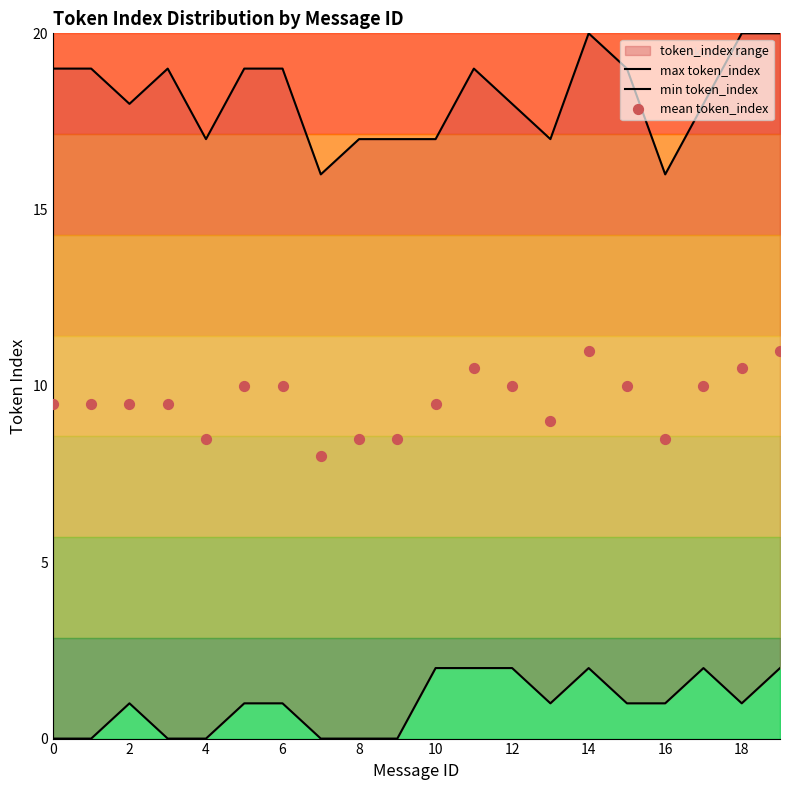

At how many categories does at least one series exceed 4?

20